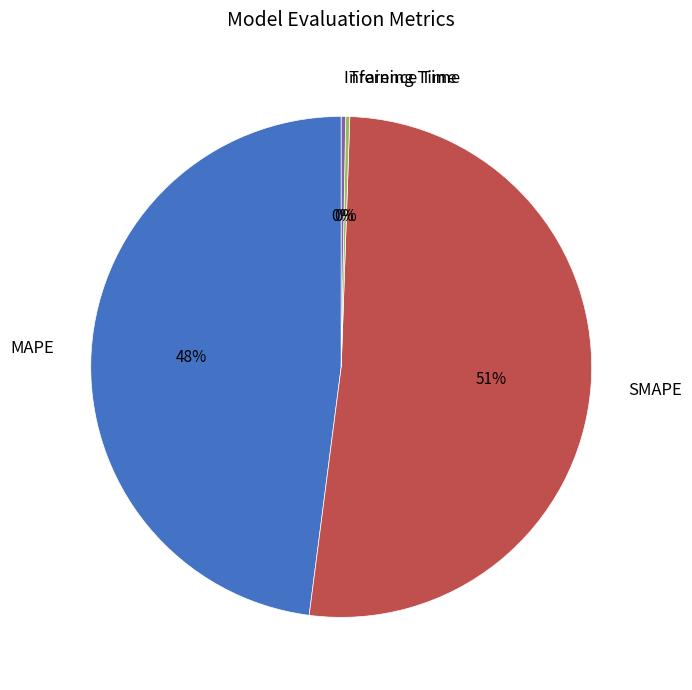

Between MAPE and Inference Time, which is larger?

MAPE